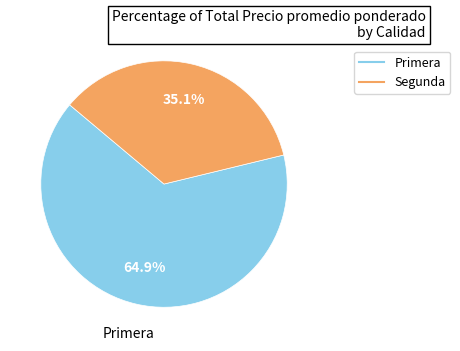

Is there any slice that represents more than half of the pie?

Yes